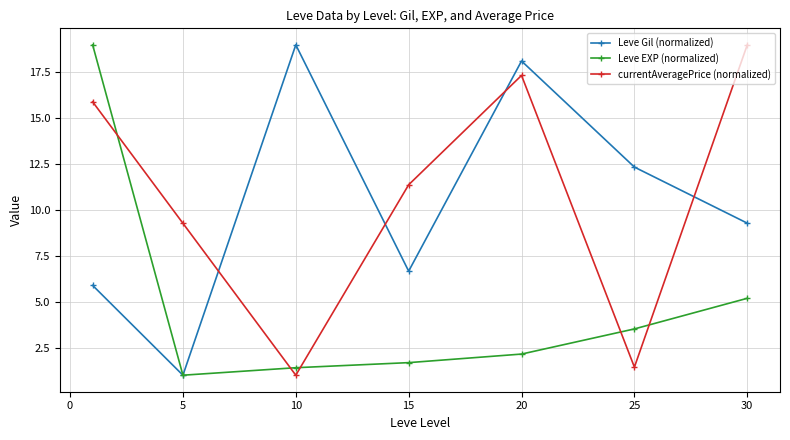

Is this an area chart (filled region under the line)?

No